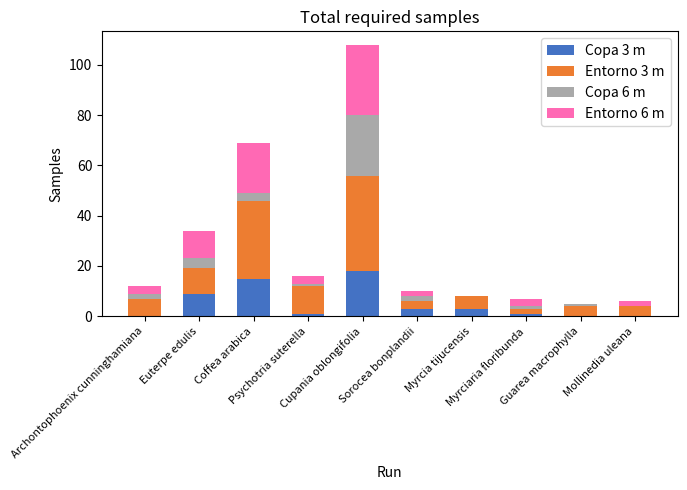

What is the label of the 1st bar from the left?

Archontophoenix cunninghamiana